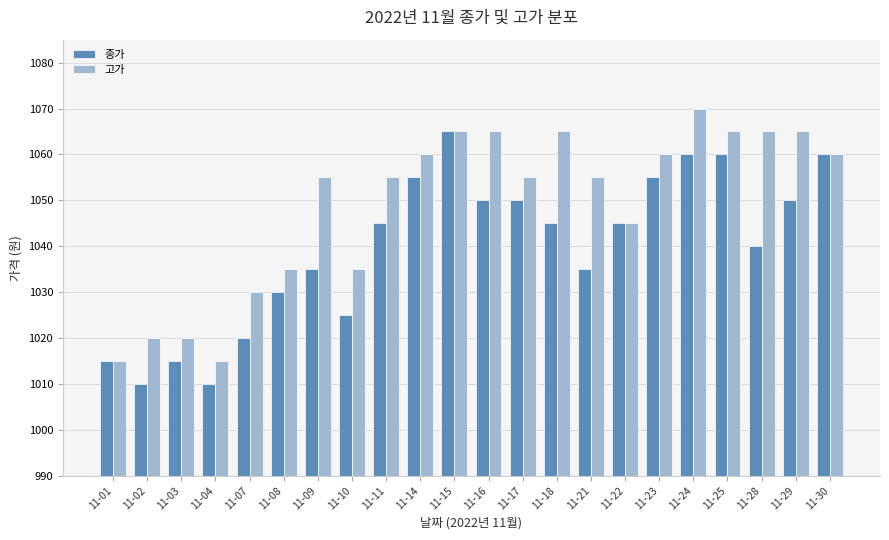

Rank the series by their maximum value, from highest to lowest.

고가, 종가